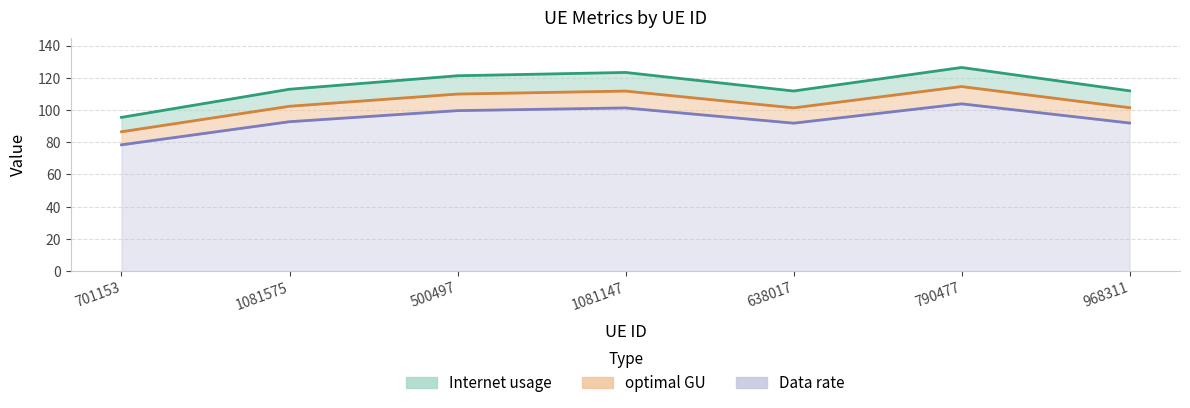

At which category does the chart reach its peak across all series?

790477